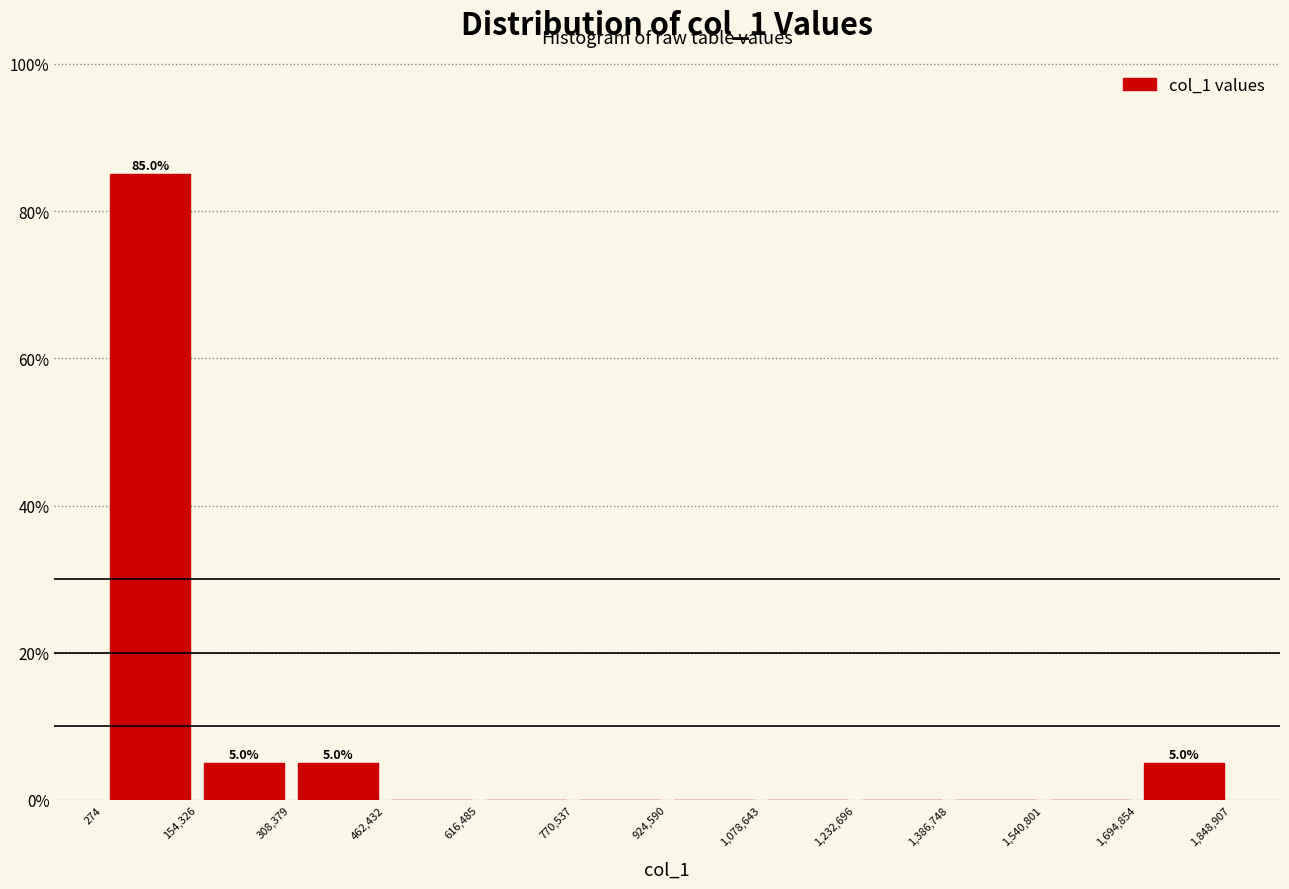

Over which range of the x-axis is the bar tallest?

274 to 154,326